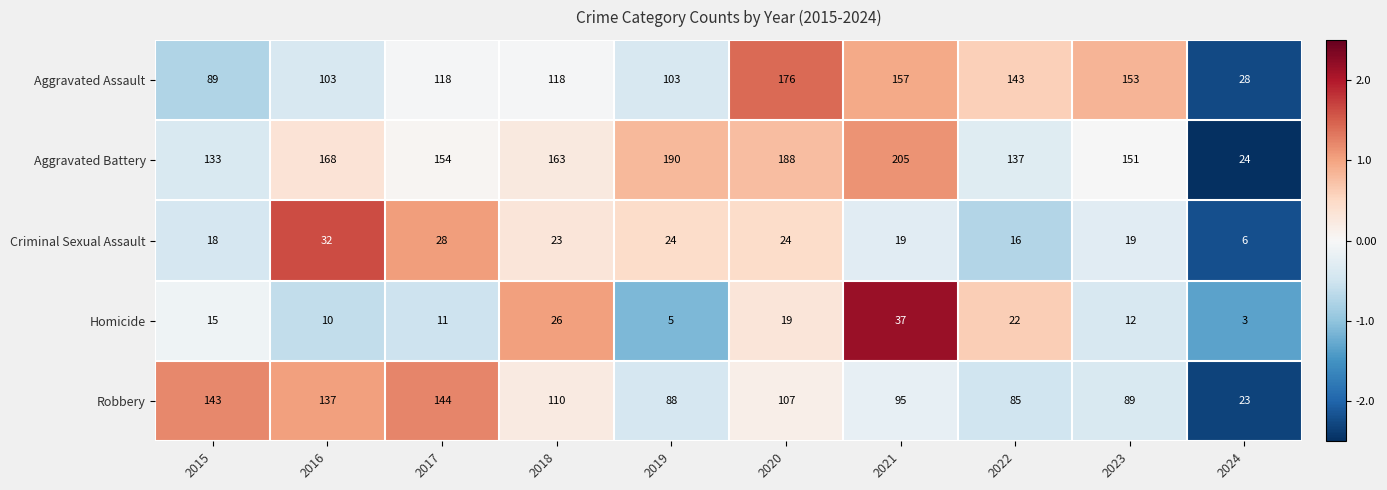

The Robbery series shows 168 at 2018. True or false?

False